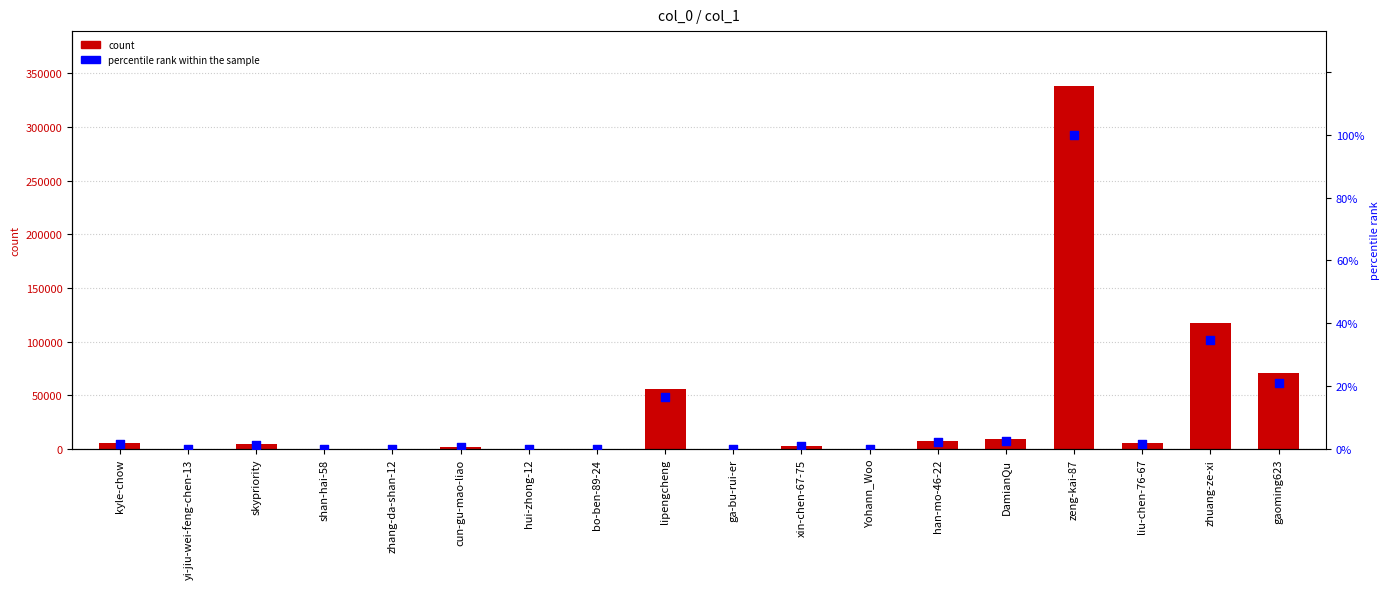

Which series reaches the minimum Y coordinate?

percentile rank within the sample